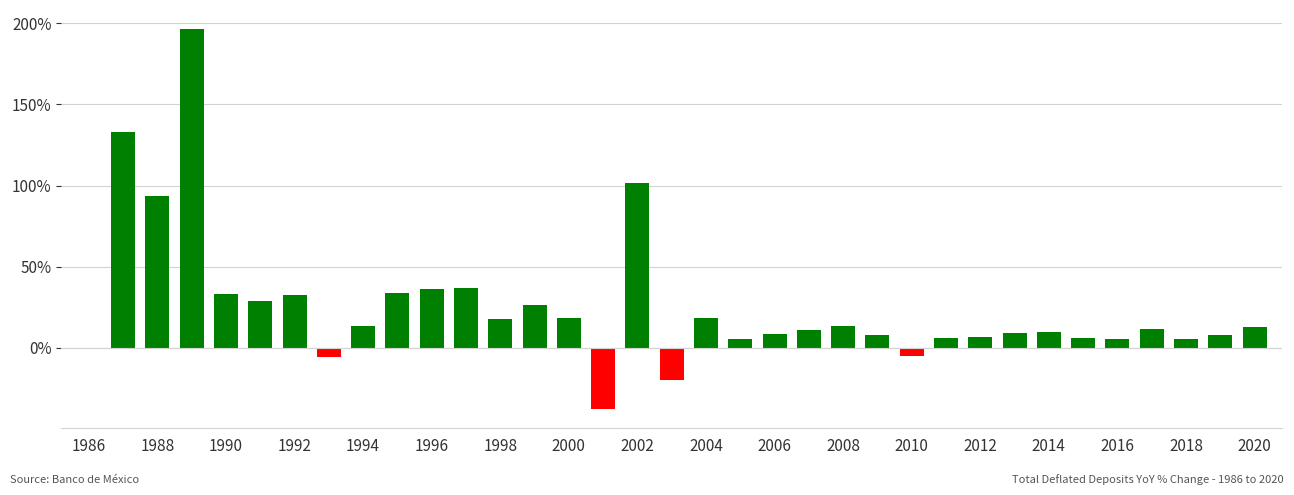

What is the greatest value displayed?

196.5